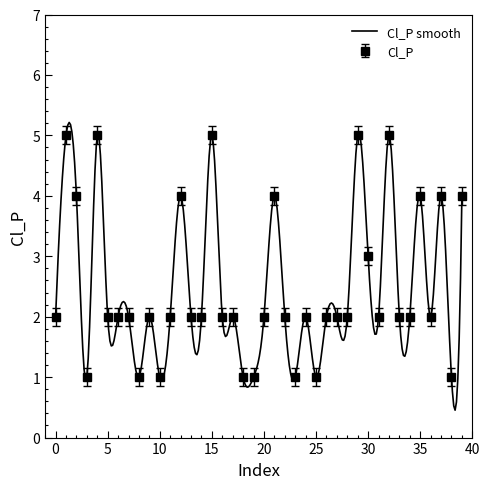

The value at 34 is 1. True or false?

False